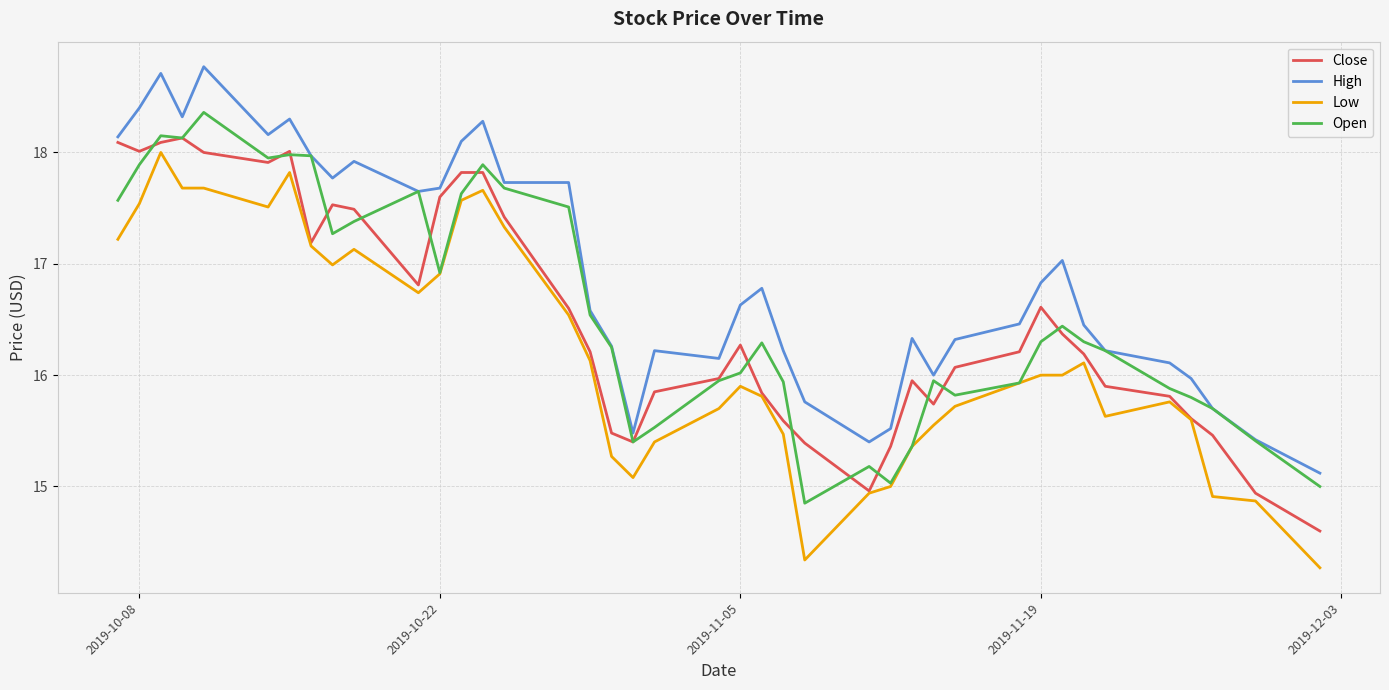

How many lines are shown in the chart?

4